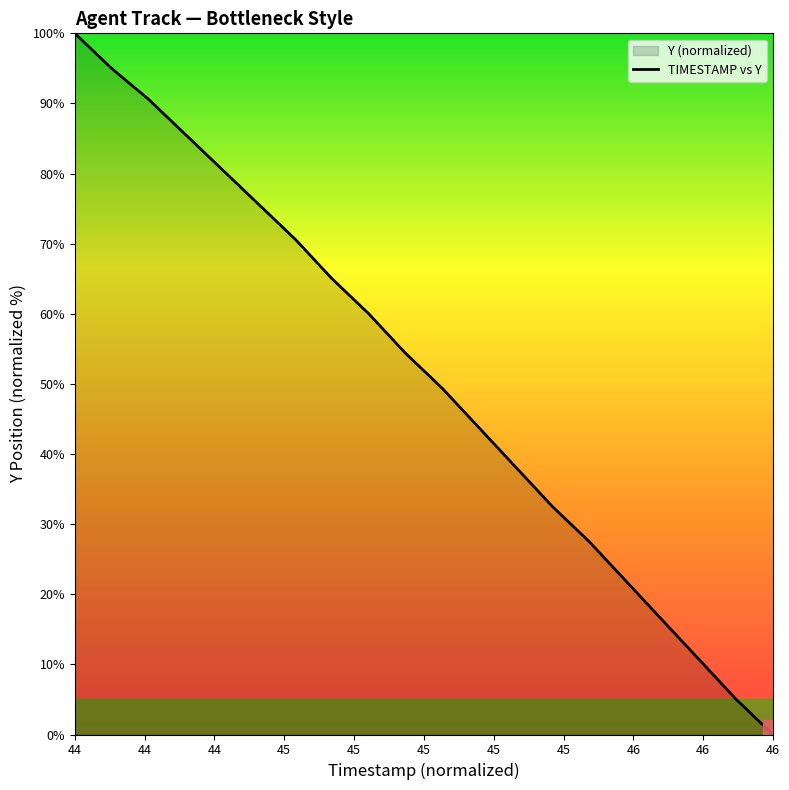

What is the difference between the maximum and minimum values?

100.0